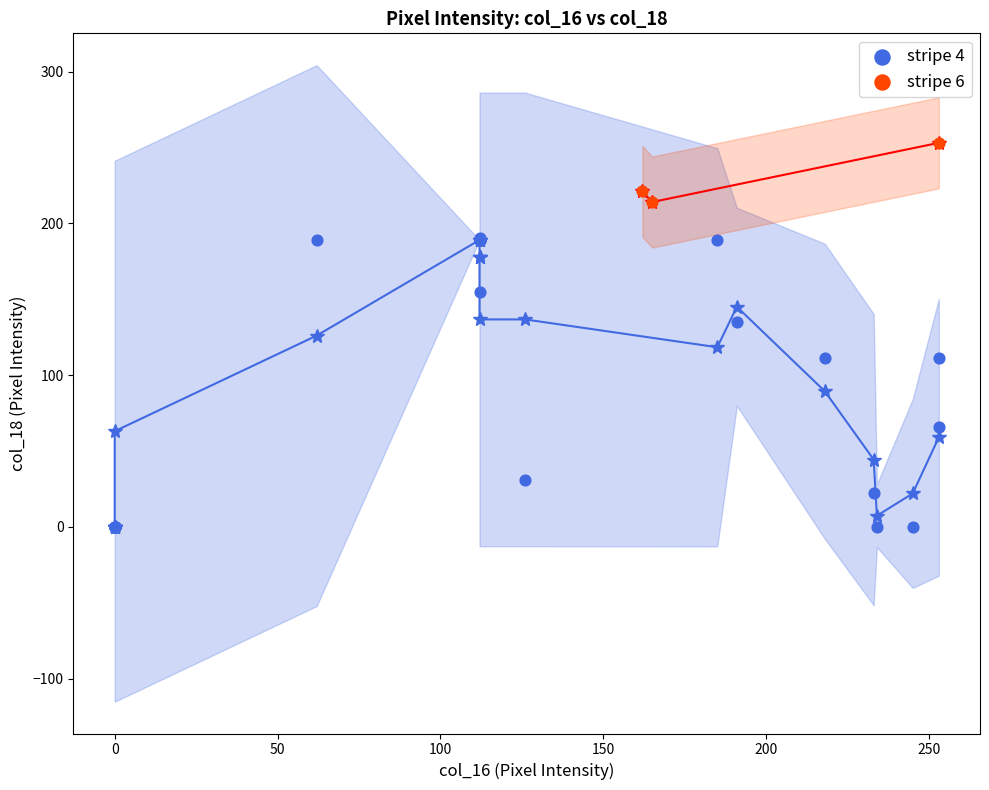

Which series has the widest spread of Y values?

stripe 4